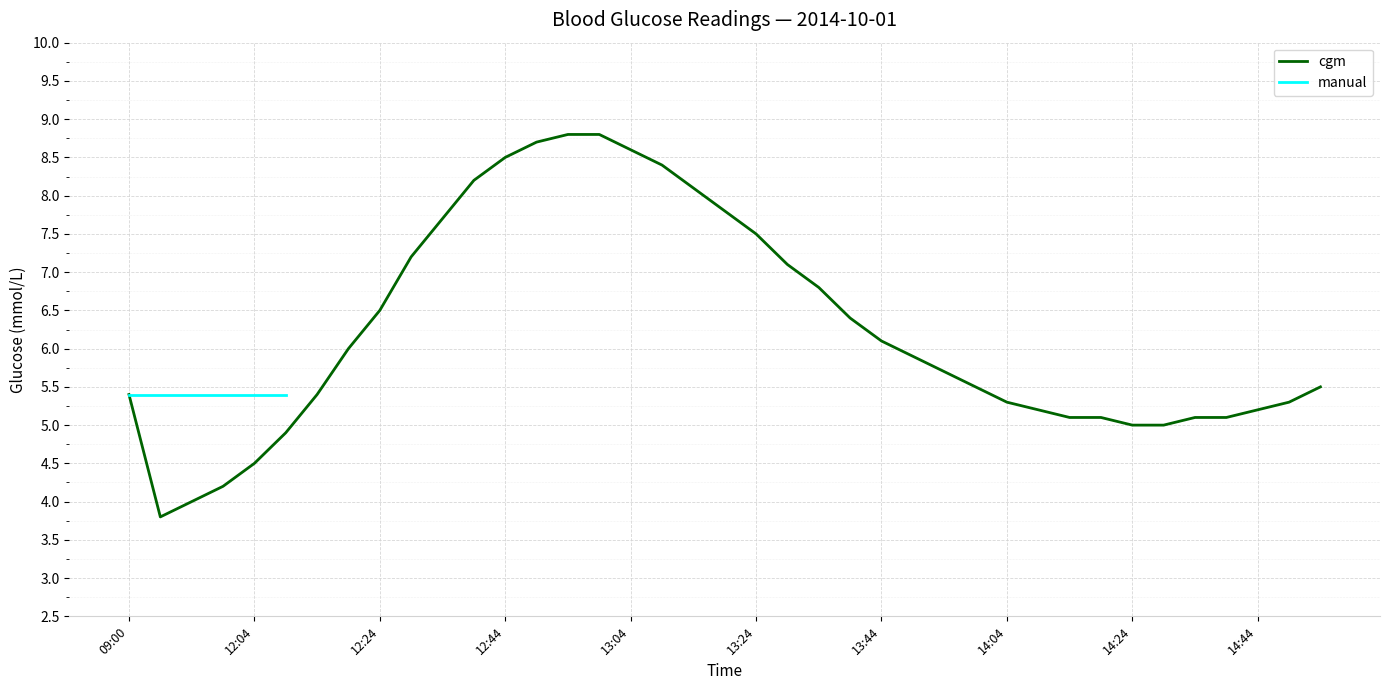

At which label is the value closest to 6?

12:19